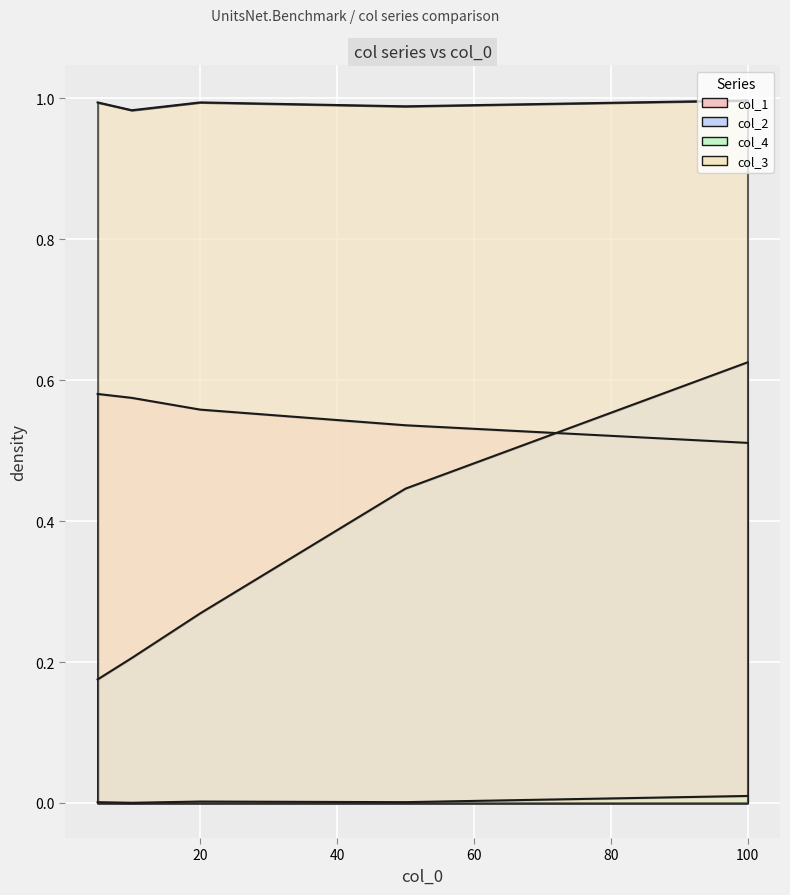

True or false: col_3 and col_4 intersect in this chart.

False